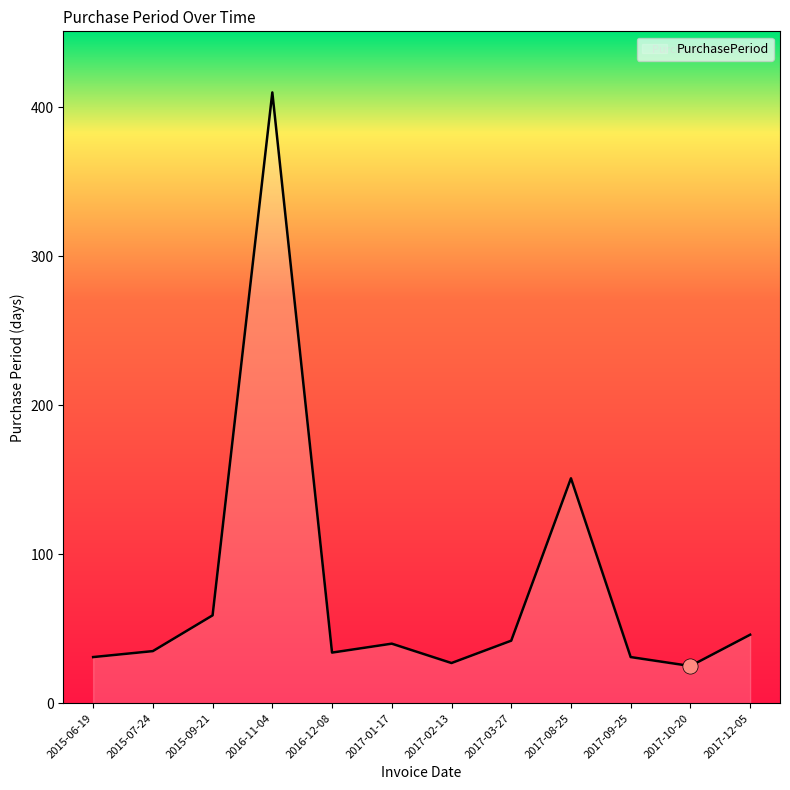

Which has a higher value, 2017-02-13 or 2015-07-24?

2015-07-24